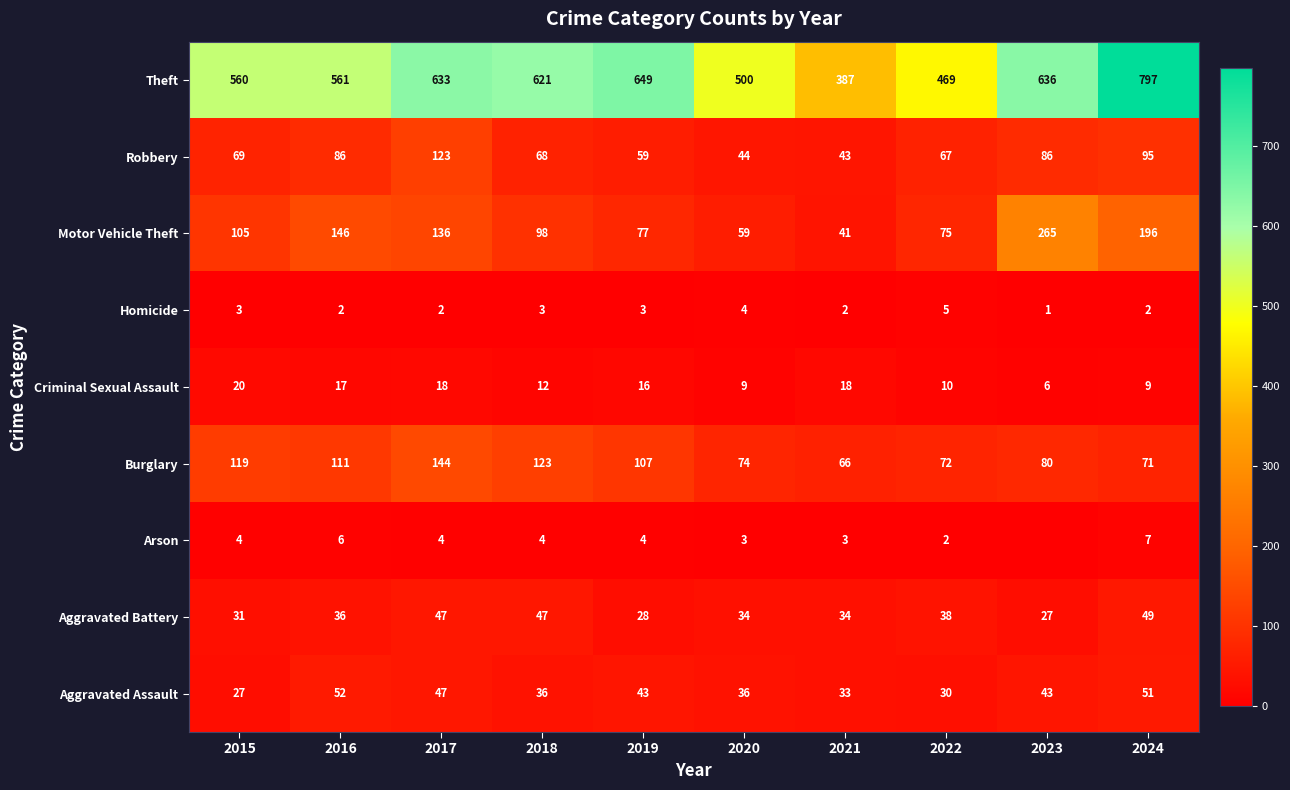

Is the value of Aggravated Battery at 2021 greater than the value of Burglary at 2015?

No